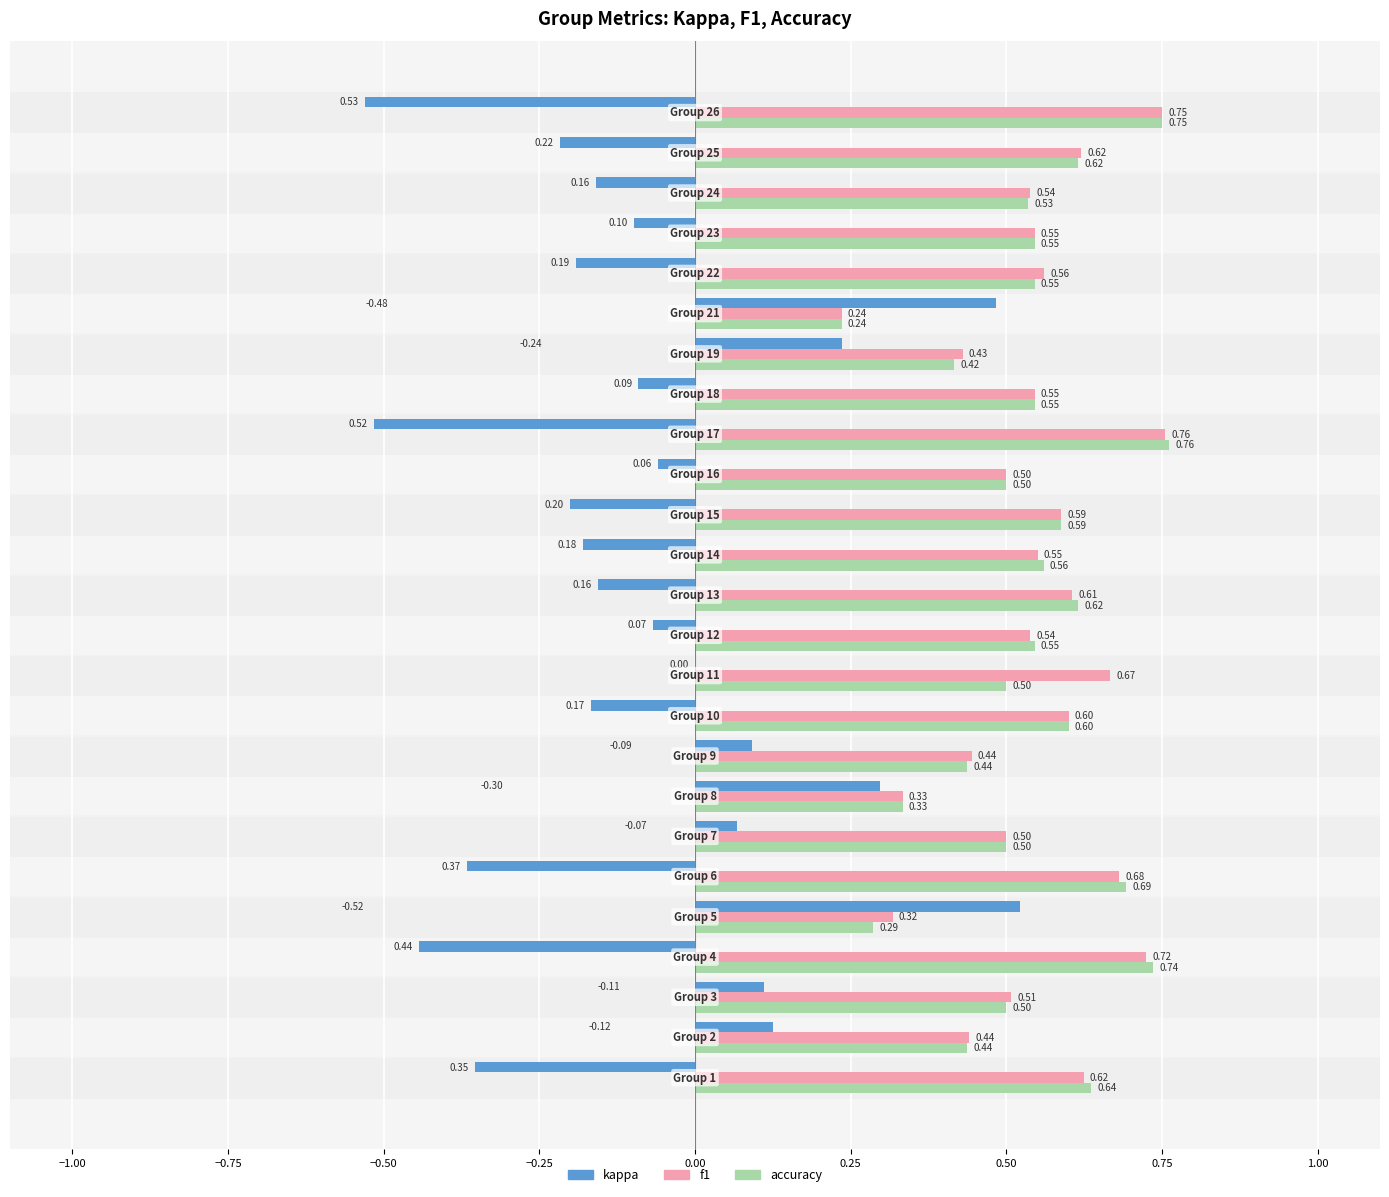

What is the sum of all kappa values?

-1.9